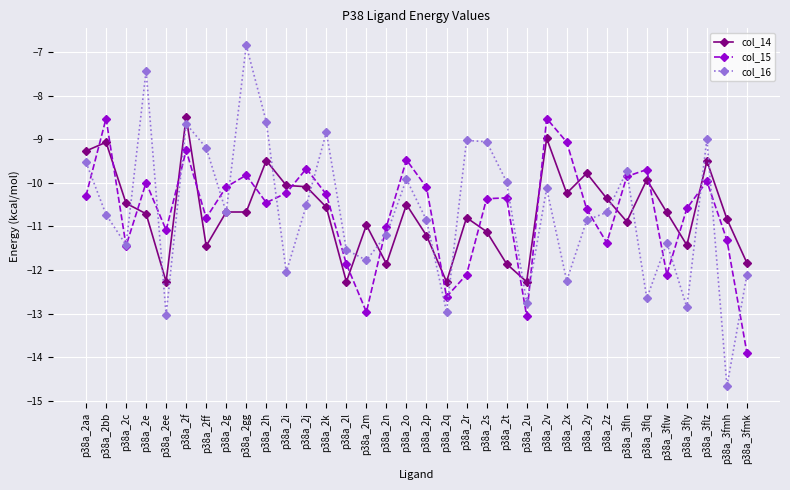

True or false: col_14 and col_15 intersect in this chart.

True